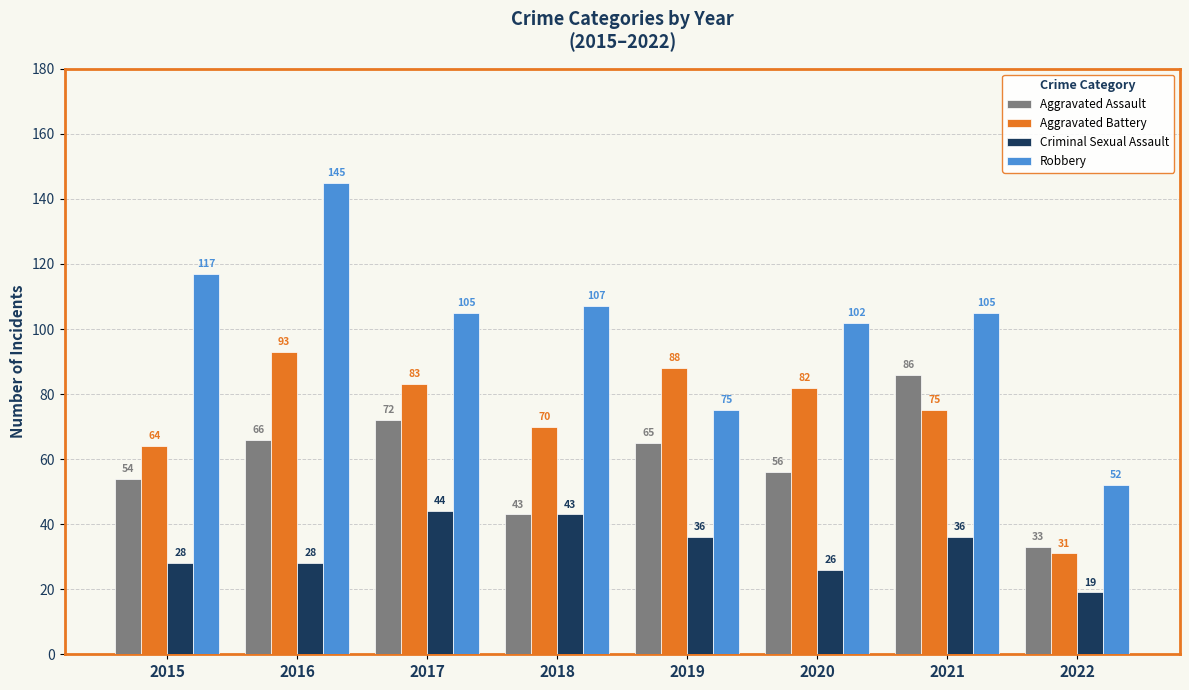

How many groups of bars are there?

8